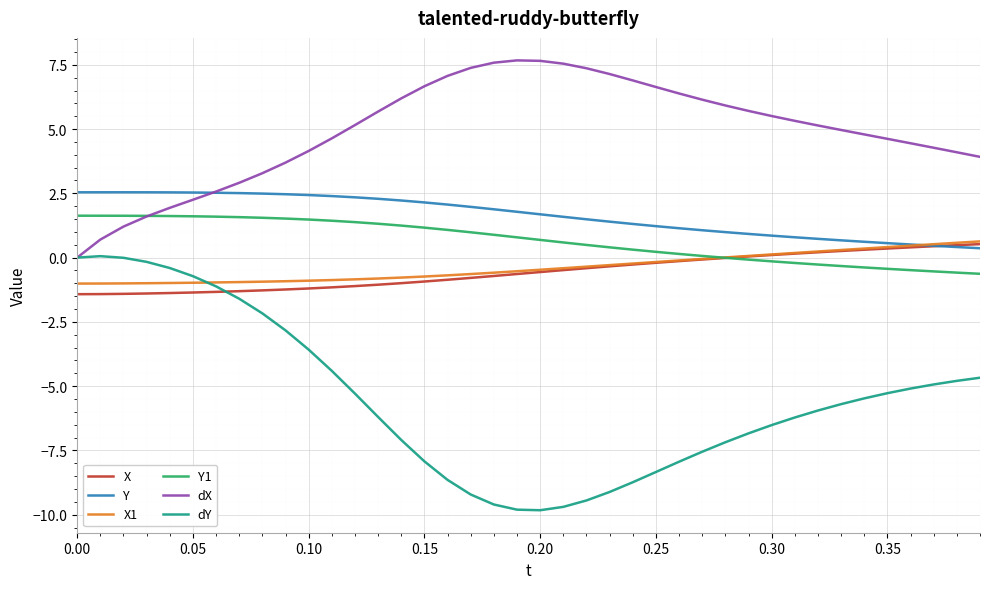

Which series has the largest total across all categories?

dX